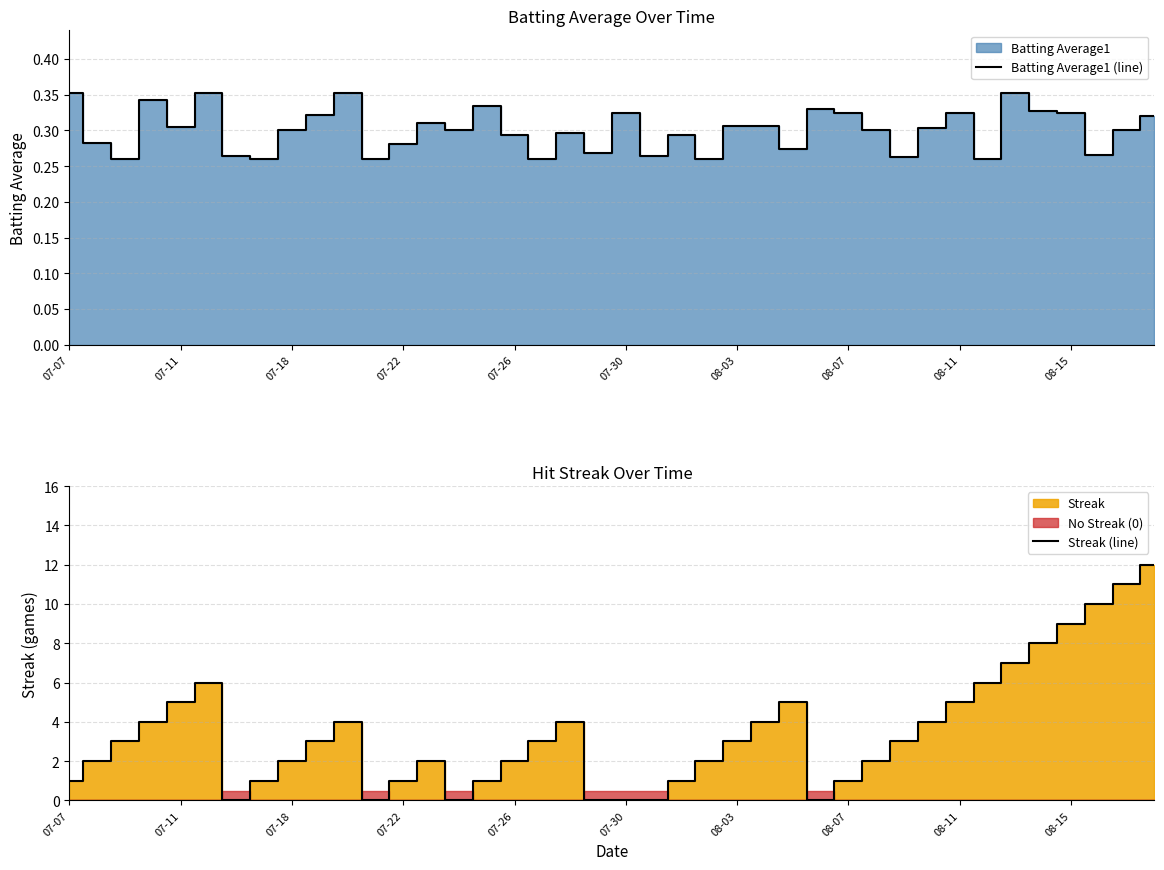

True or false: Batting Average1 (line) has a value of 0.4 at 07-26.

False